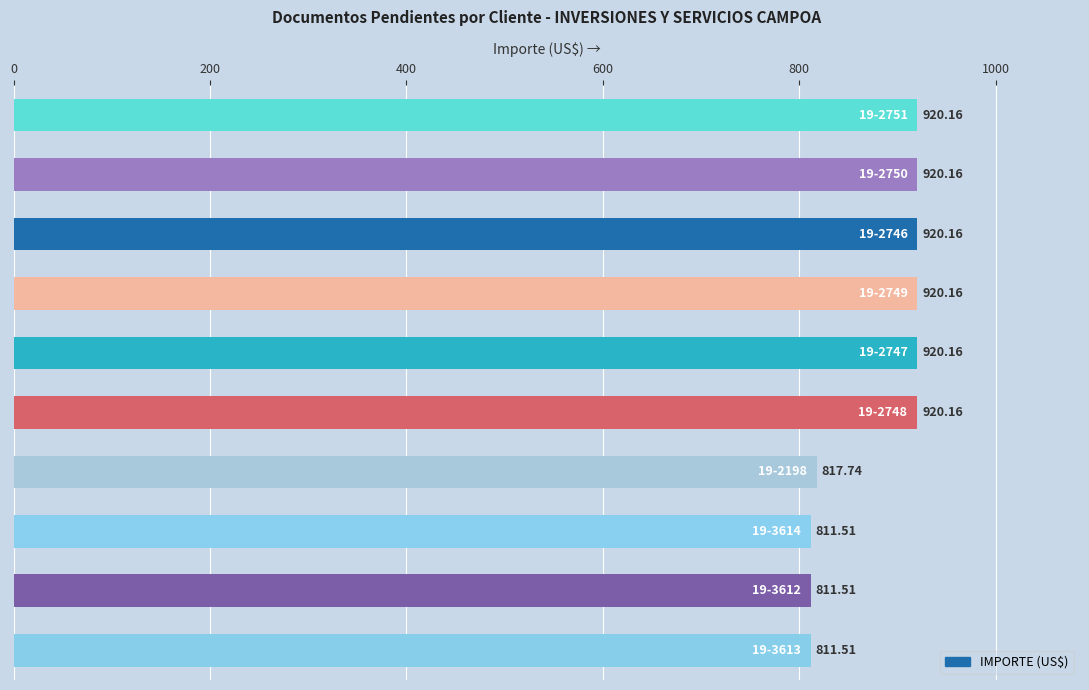

What is the sum of all values?

8773.2